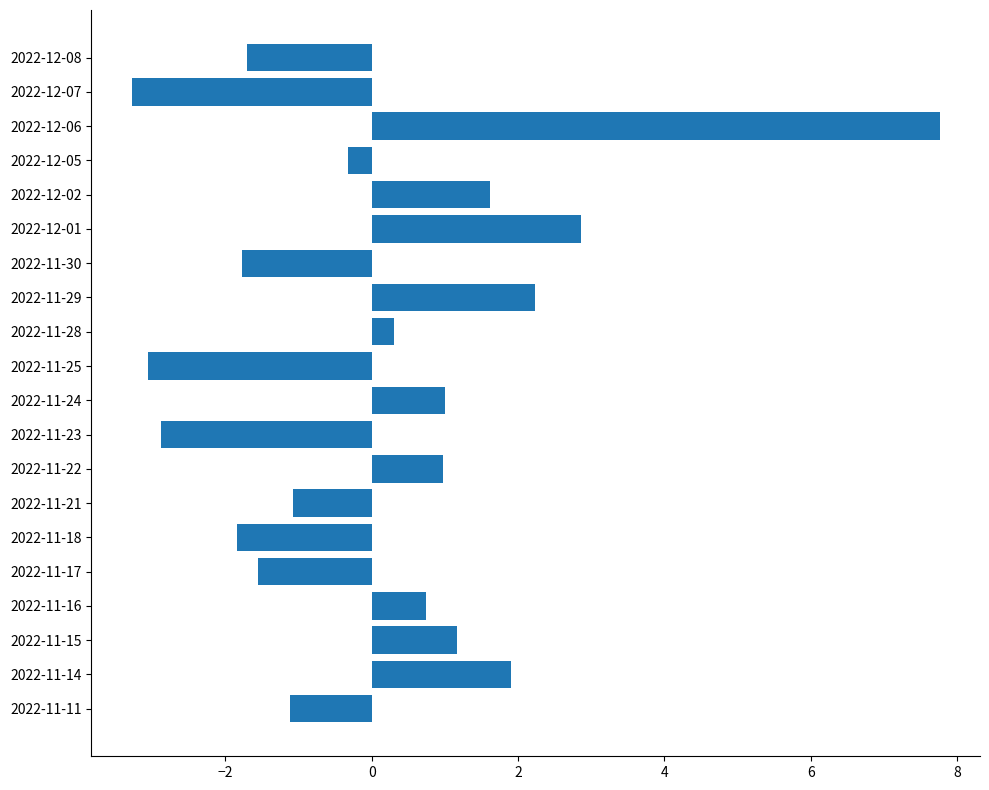

Reading bottom to top, what are all the values shown in this chart?

-1.1	1.9	1.2	0.7	-1.6	-1.8	-1.1	1.0	-2.9	1.0	-3.0	0.3	2.2	-1.8	2.9	1.6	-0.3	7.8	-3.3	-1.7